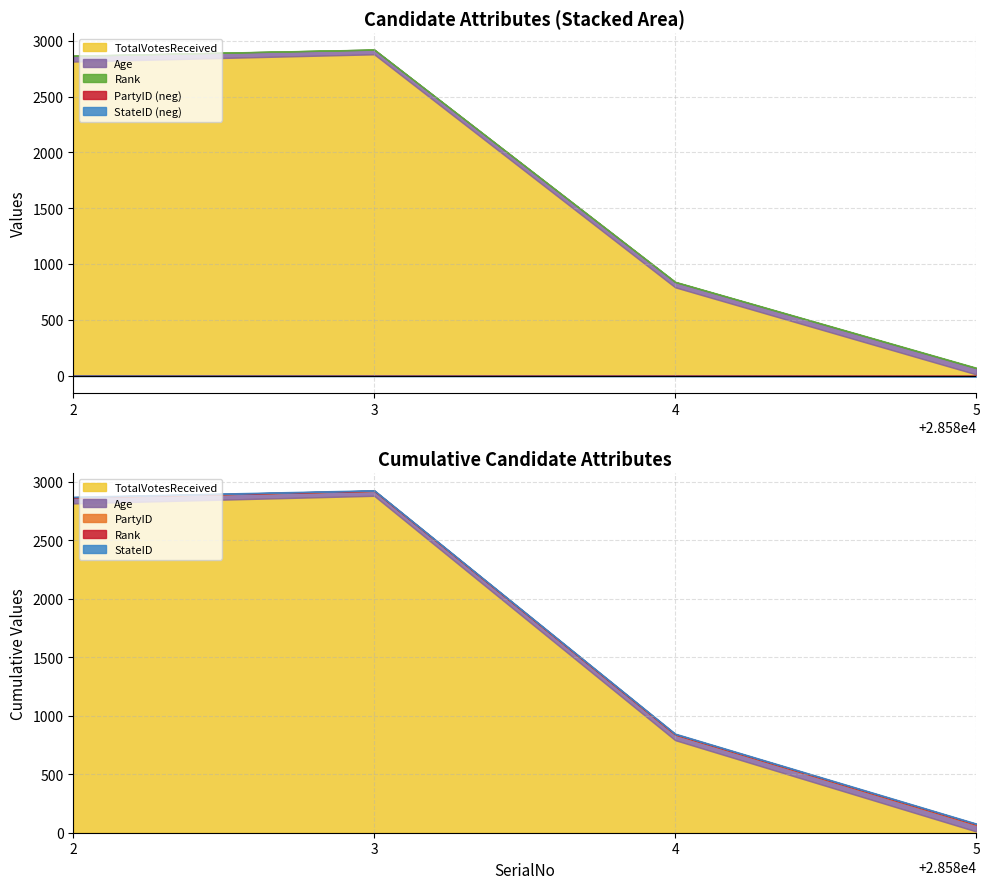

Rank the categories by Age value from lowest to highest.

28583, 28584, 28582, 28585